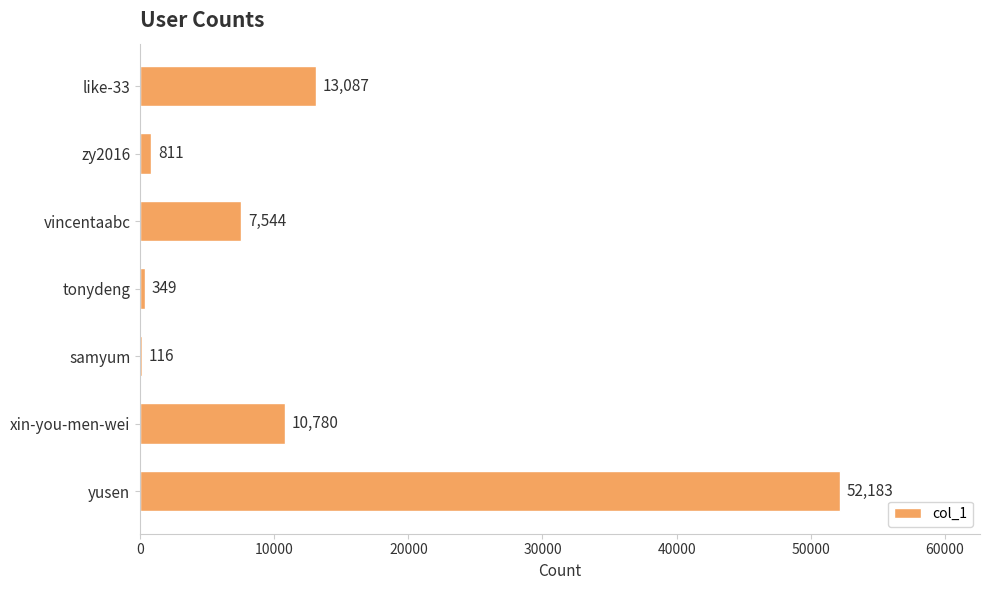

What is the maximum value shown in the chart?

52183